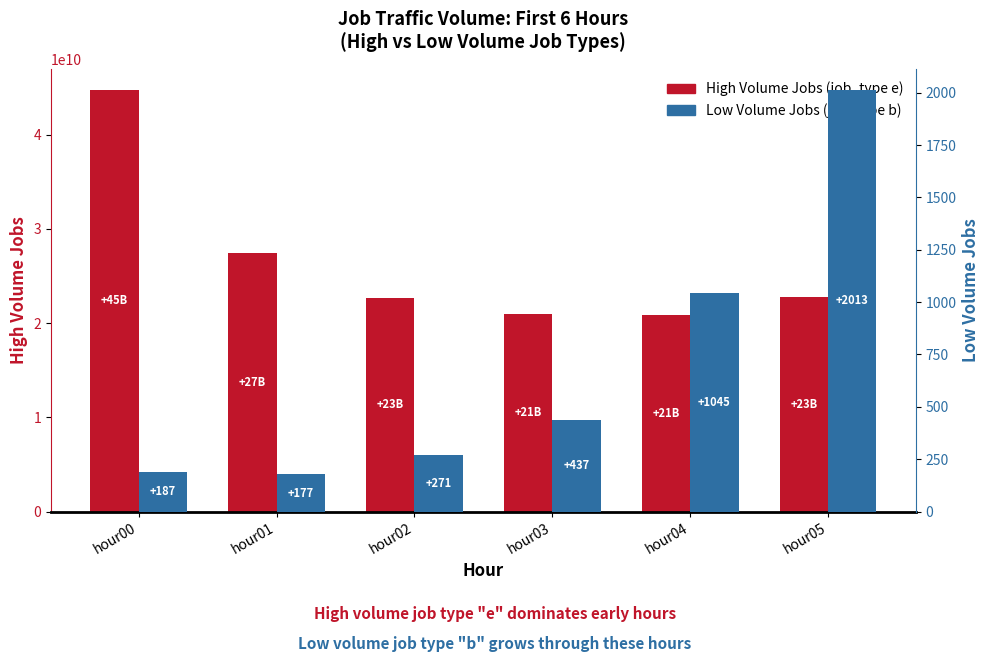

At which category is the sum across all series the highest?

hour00